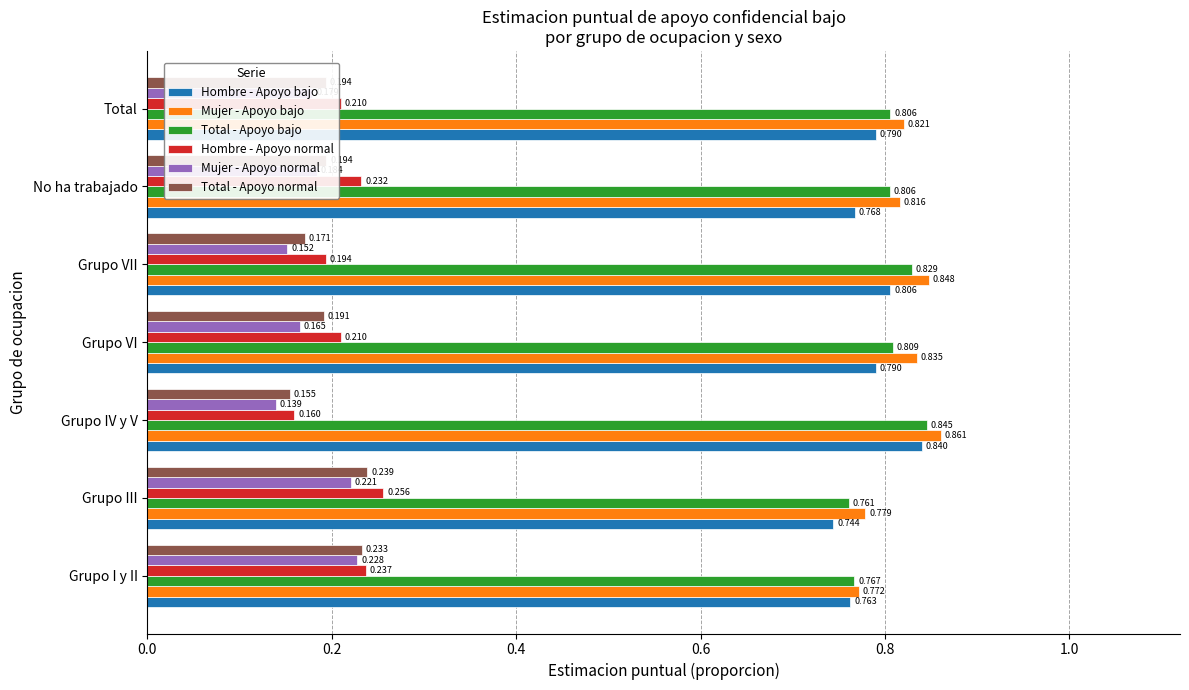

At which category does the chart reach its peak across all series?

Grupo IV y V